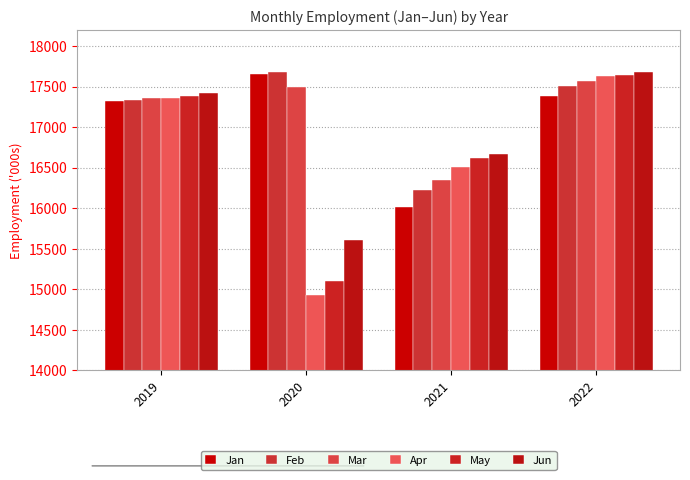

What is the value of the Feb bar at the 2nd from the left?

17677.0